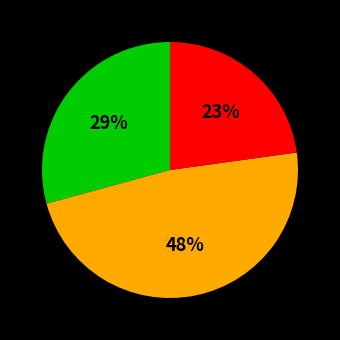

Does any single category account for the majority?

No